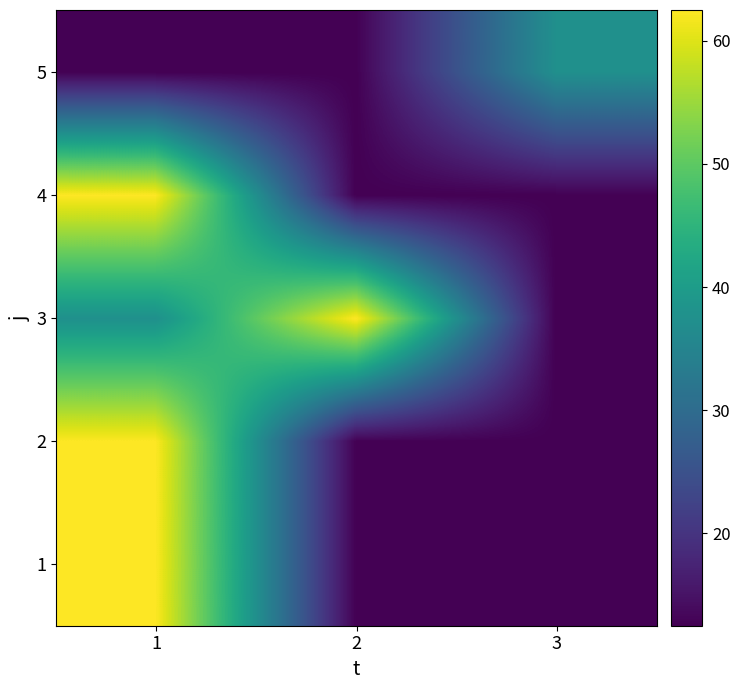

What is the total value across all series at 3?

87.5